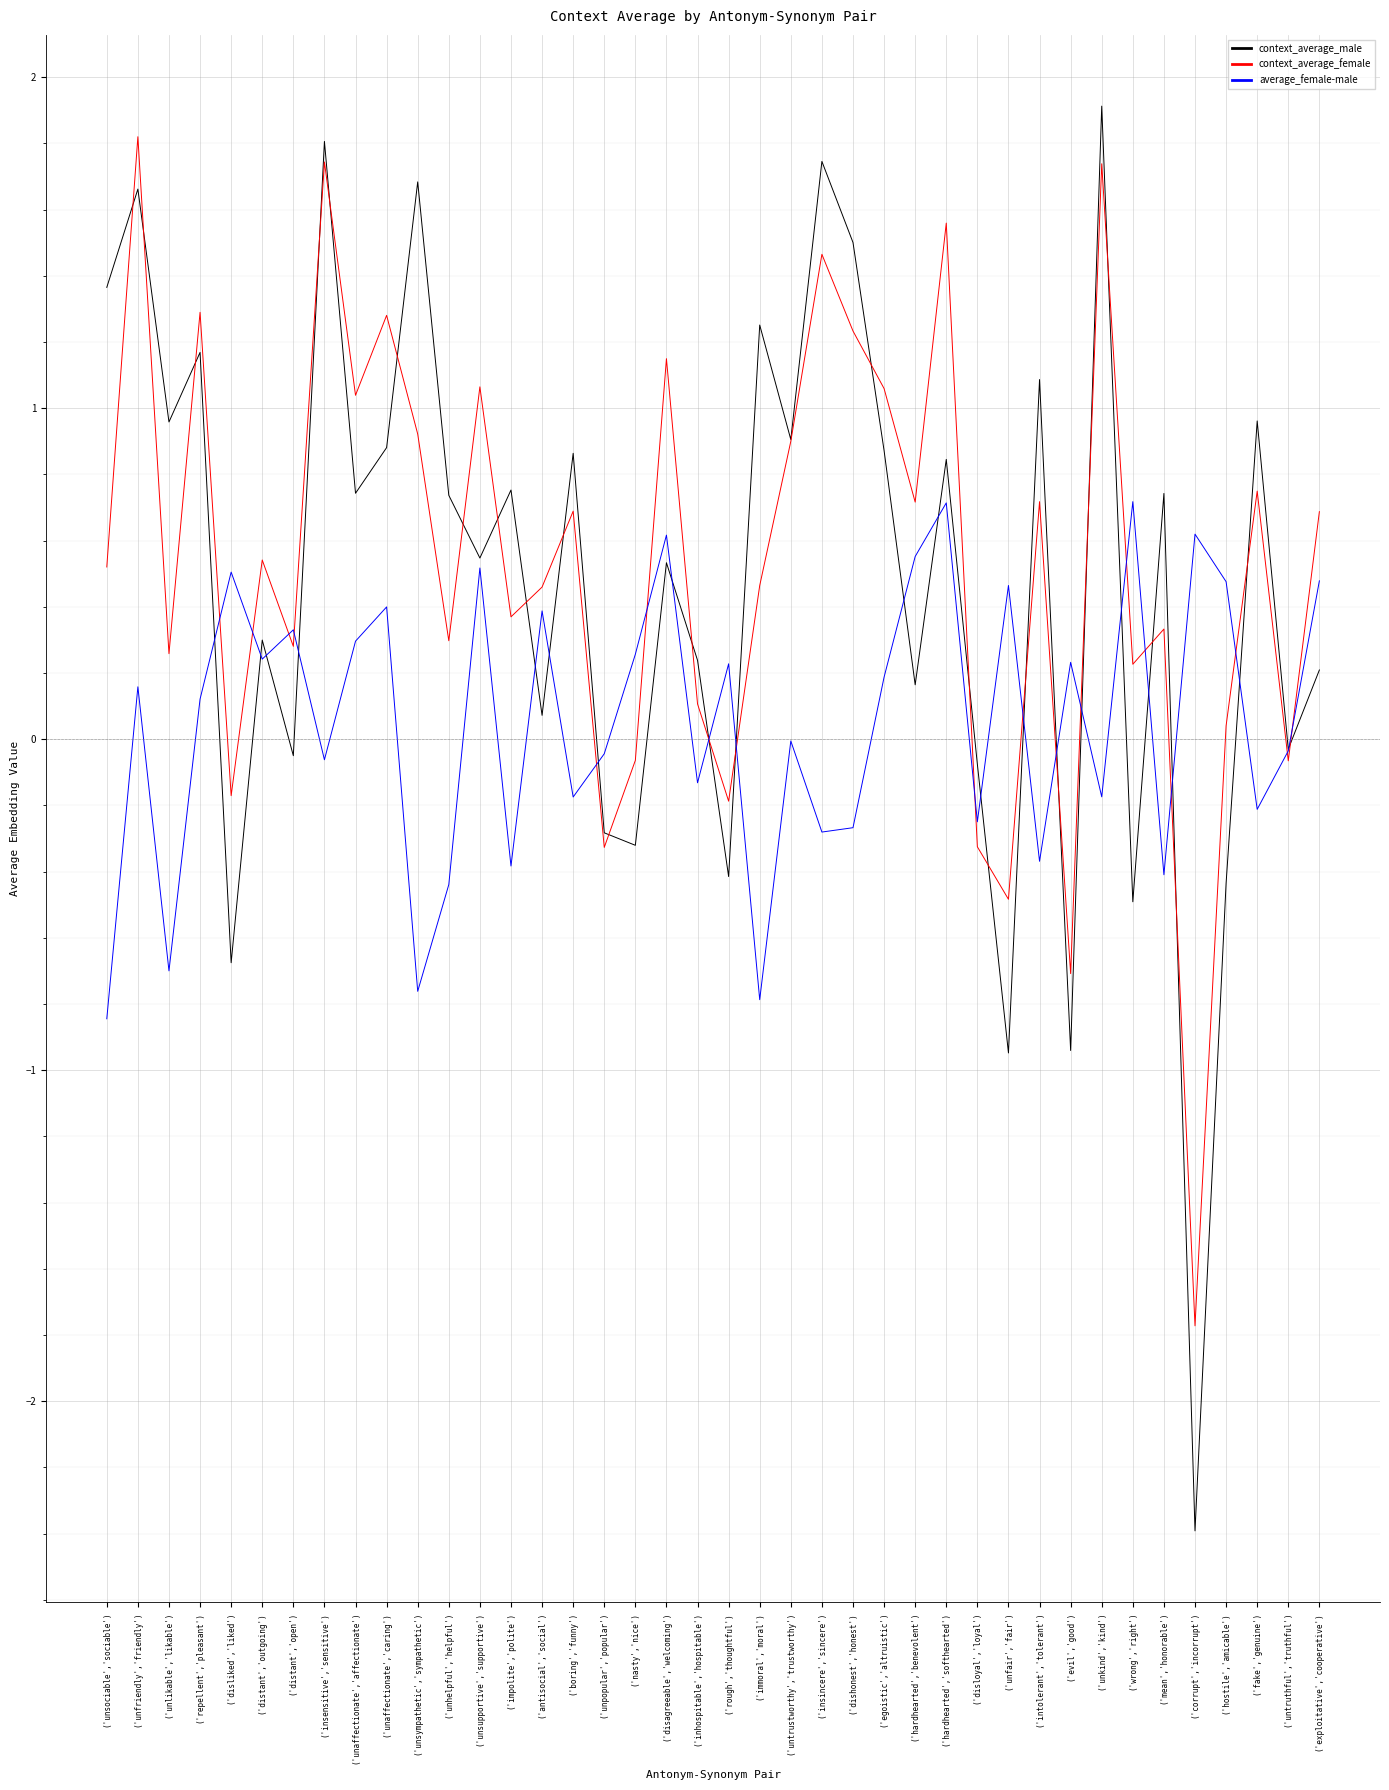

How many lines are shown in the chart?

3